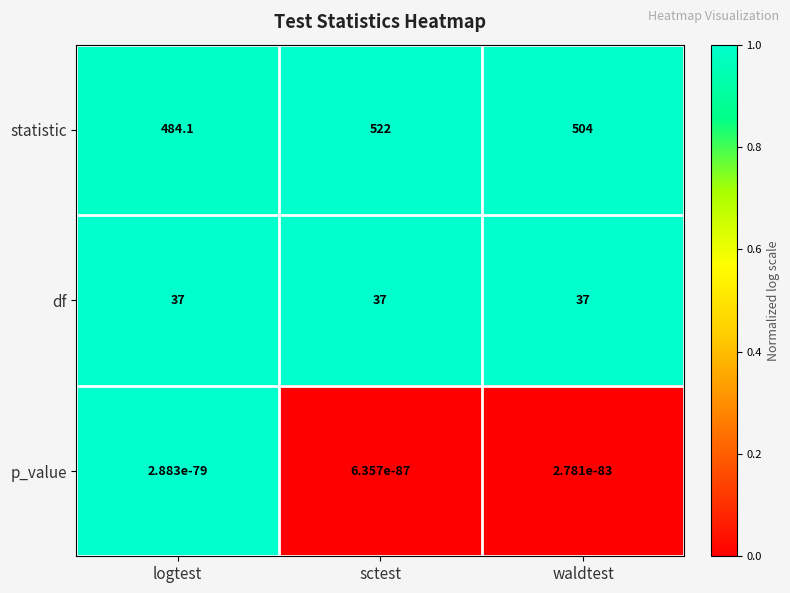

True or false: statistic has a value of 357.4 at sctest.

False